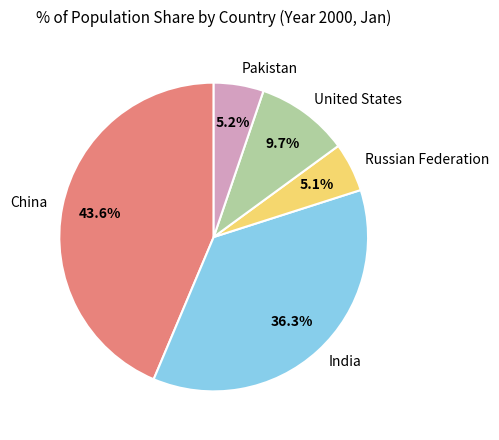

Combined, do United States and Russian Federation account for over 50%?

No